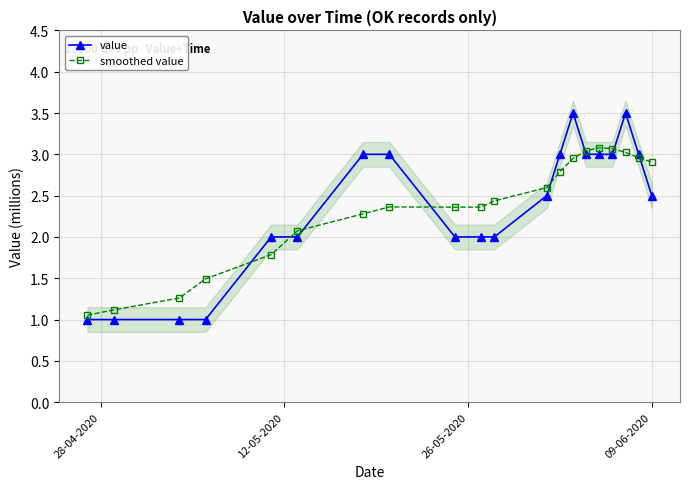

What is the value of the smoothed value point at the 7th from the left?

2.3